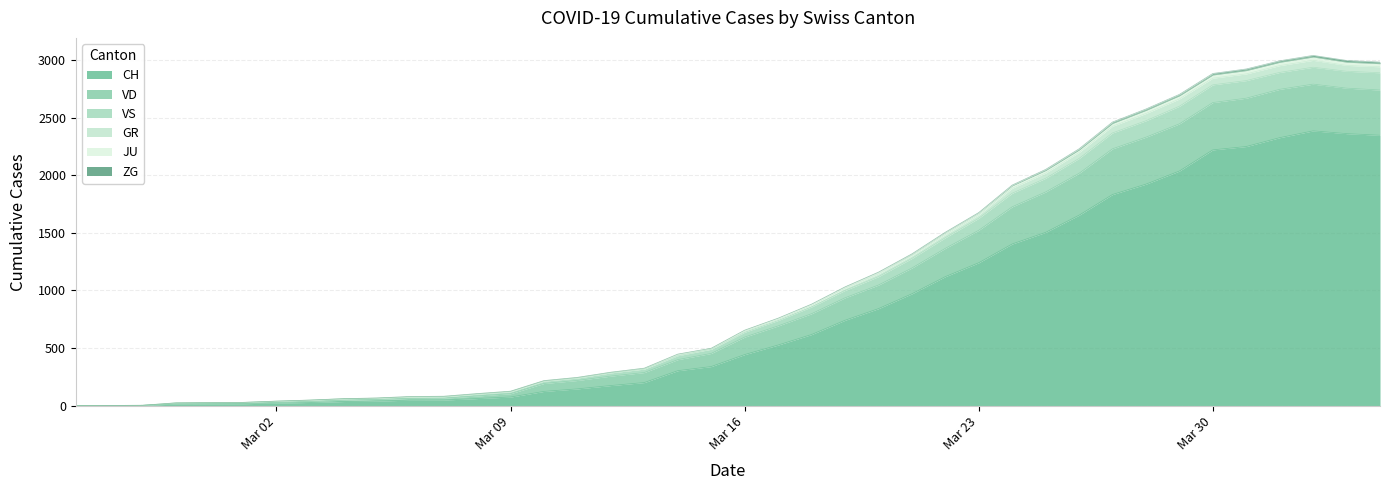

What is the label of the 40th point from the right?

2020-02-25